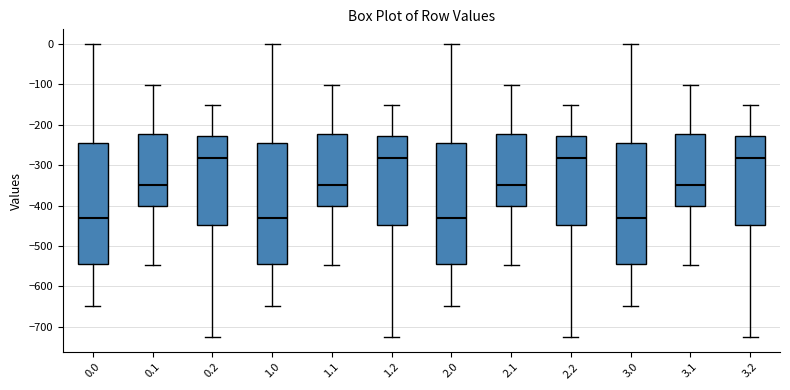

Reading left to right, read every box against the y-axis: the position of its median line, the range the box covers, and the ends of its whiskers. The values are not printed on the chart, so give them approximately, as read against the axis.

0.0: median -430, box -540 to -250, whiskers -650 to 0
0.1: median -350, box -400 to -220, whiskers -550 to -100
0.2: median -280, box -450 to -230, whiskers -730 to -150
1.0: median -430, box -540 to -250, whiskers -650 to 0
1.1: median -350, box -400 to -220, whiskers -550 to -100
1.2: median -280, box -450 to -230, whiskers -730 to -150
2.0: median -430, box -540 to -250, whiskers -650 to 0
2.1: median -350, box -400 to -220, whiskers -550 to -100
2.2: median -280, box -450 to -230, whiskers -730 to -150
3.0: median -430, box -540 to -250, whiskers -650 to 0
3.1: median -350, box -400 to -220, whiskers -550 to -100
3.2: median -280, box -450 to -230, whiskers -730 to -150